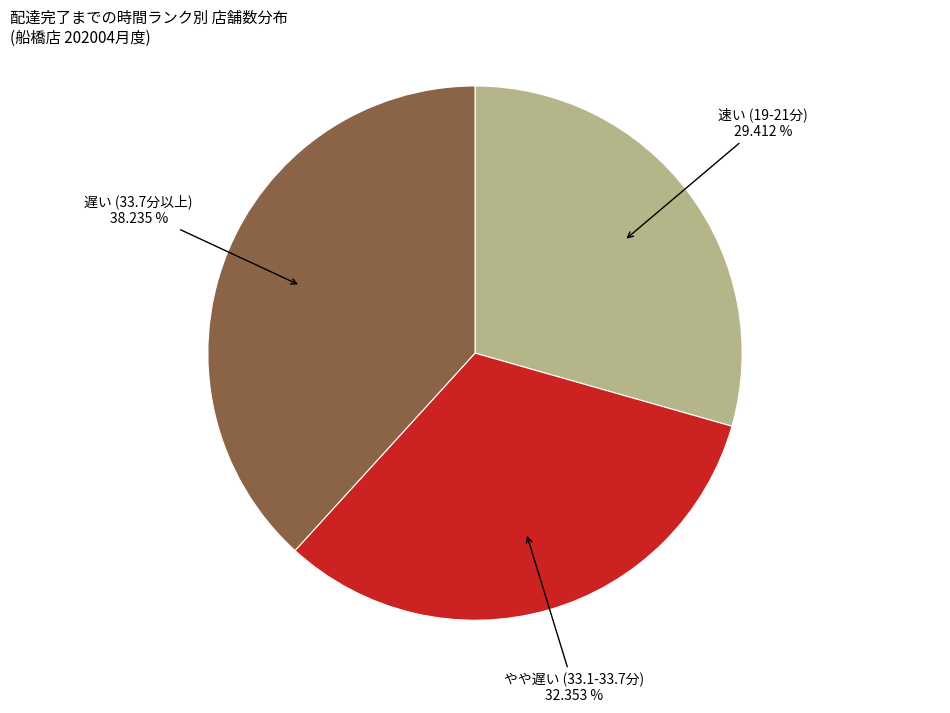

Count the number of slices in the pie.

3